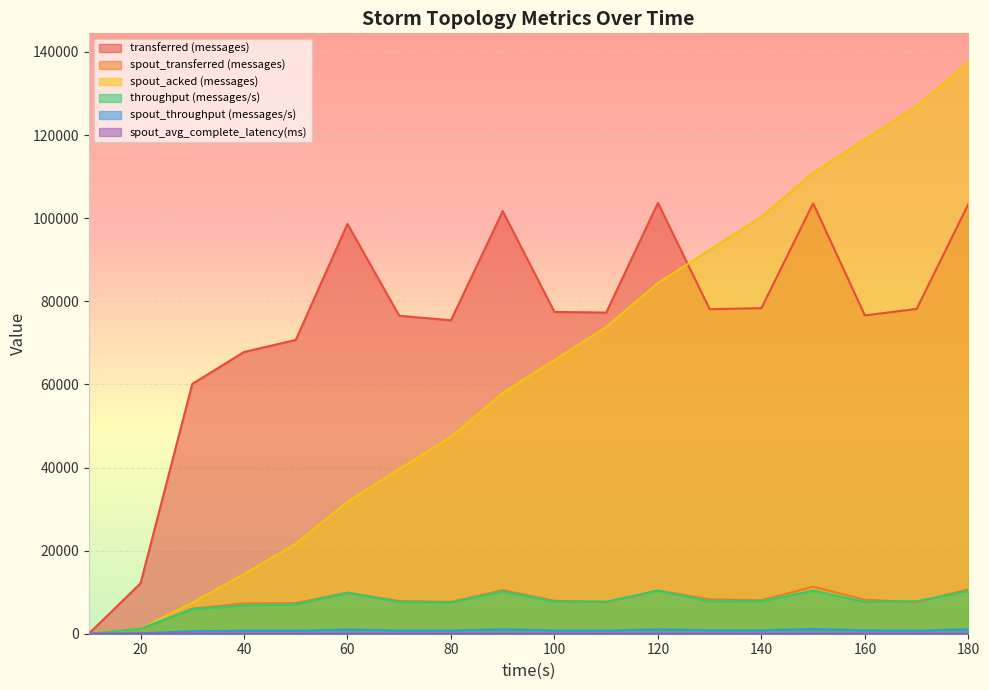

Between 30 and 90, which is larger?

90